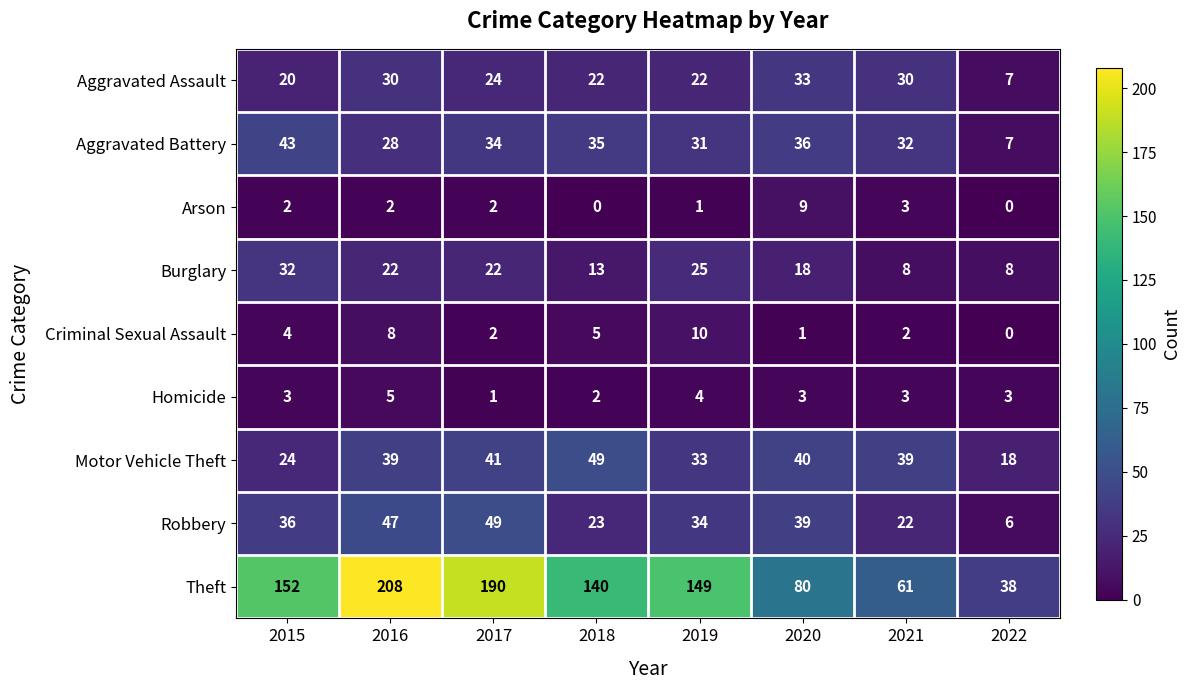

Which series has the largest total across all categories?

Theft